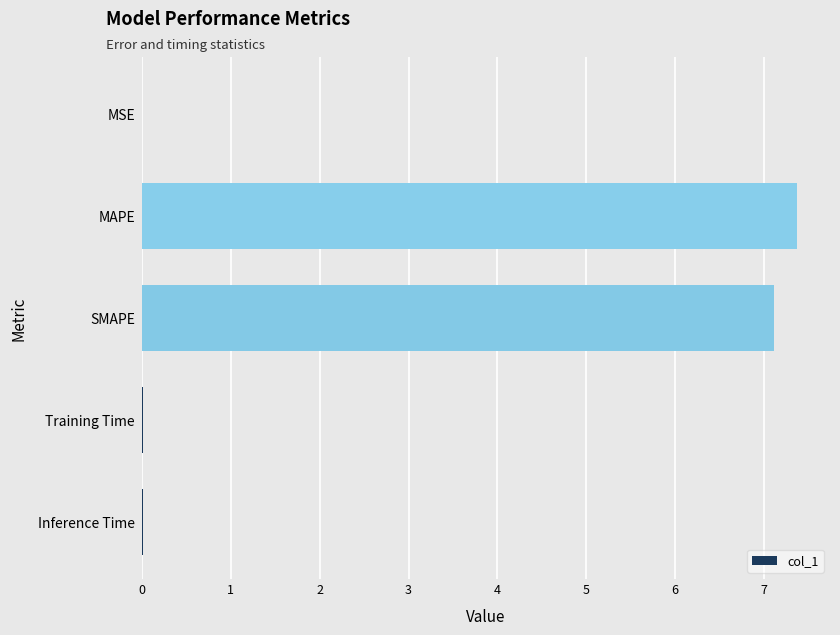

Which label corresponds to the largest value in the chart?

MAPE